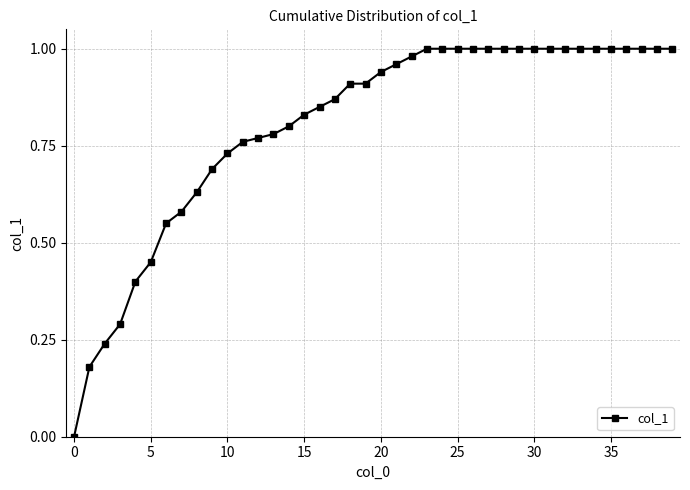

What is the sum of all values?

32.1